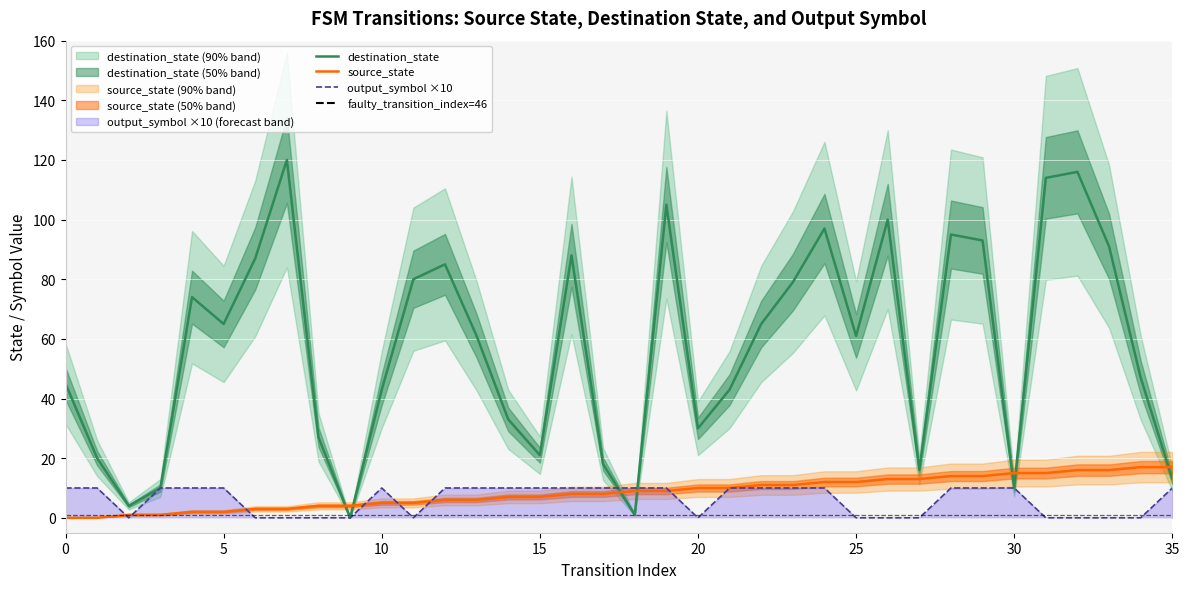

Reading left to right, what are all the values shown in this chart?

source_state: 0=0	1=0	2=1	3=1	4=2	5=2	6=3	7=3	8=4	9=4	10=5	11=5	12=6	13=6	14=7	15=7	16=8	17=8	18=9	19=9	20=10	21=10	22=11	23=11	24=12	25=12	26=13	27=13	28=14	29=14	30=15	31=15	32=16	33=16	34=17	35=17
destination_state: 0=45	1=20	2=4	3=10	4=74	5=65	6=87	7=120	8=27	9=0	10=43	11=80	12=85	13=61	14=33	15=21	16=88	17=18	18=1	19=105	20=30	21=43	22=65	23=79	24=97	25=61	26=100	27=16	28=95	29=93	30=10	31=114	32=116	33=91	34=47	35=13
output_symbol: 0=10	1=10	2=0	3=10	4=10	5=10	6=0	7=0	8=0	9=0	10=10	11=0	12=10	13=10	14=10	15=10	16=10	17=10	18=10	19=10	20=0	21=10	22=10	23=10	24=10	25=0	26=0	27=0	28=10	29=10	30=10	31=0	32=0	33=0	34=0	35=10